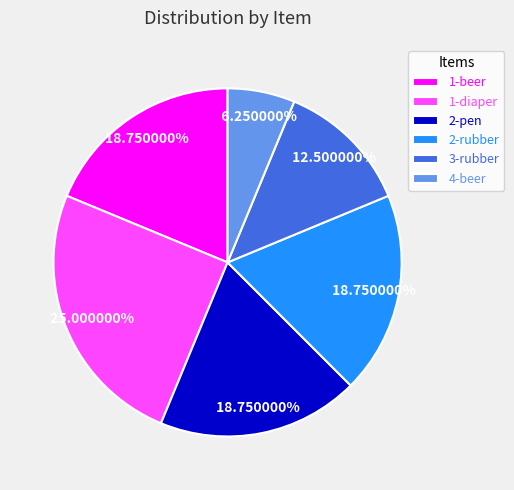

Between 1-beer and 3-rubber, which is larger?

1-beer